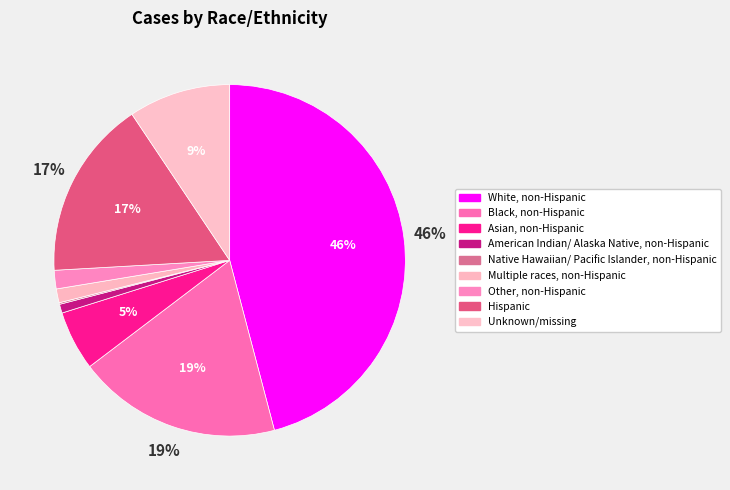

Count the number of slices in the pie.

9